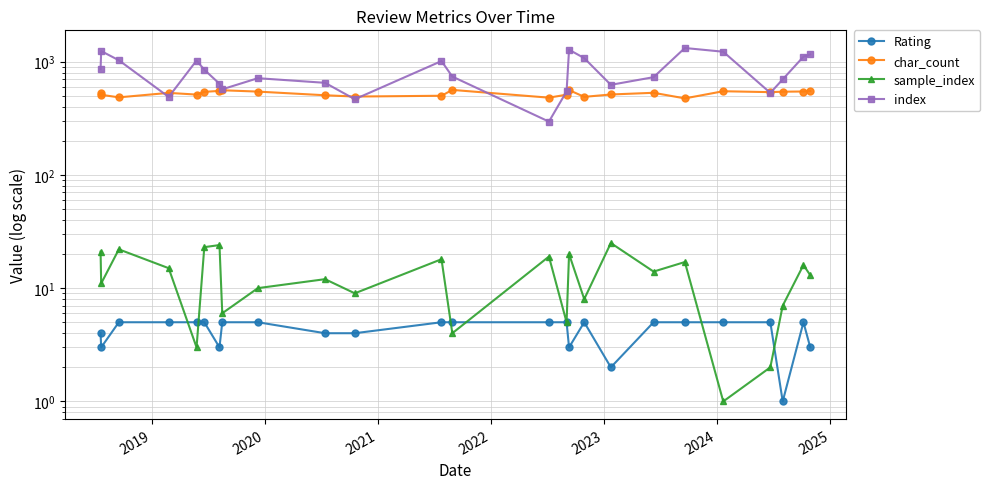

In Rating, how many points are higher than both neighbors (excluding endpoints)?

2